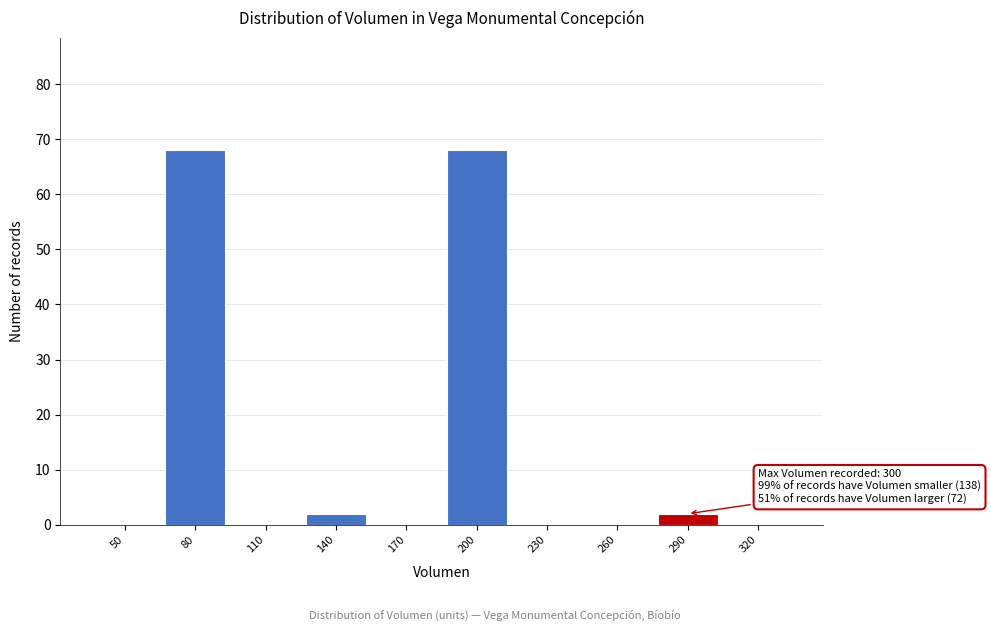

Reading left to right, extract all data points from this chart.

50=0	80=68	110=0	140=2	170=0	200=68	230=0	260=0	290=2	320=0